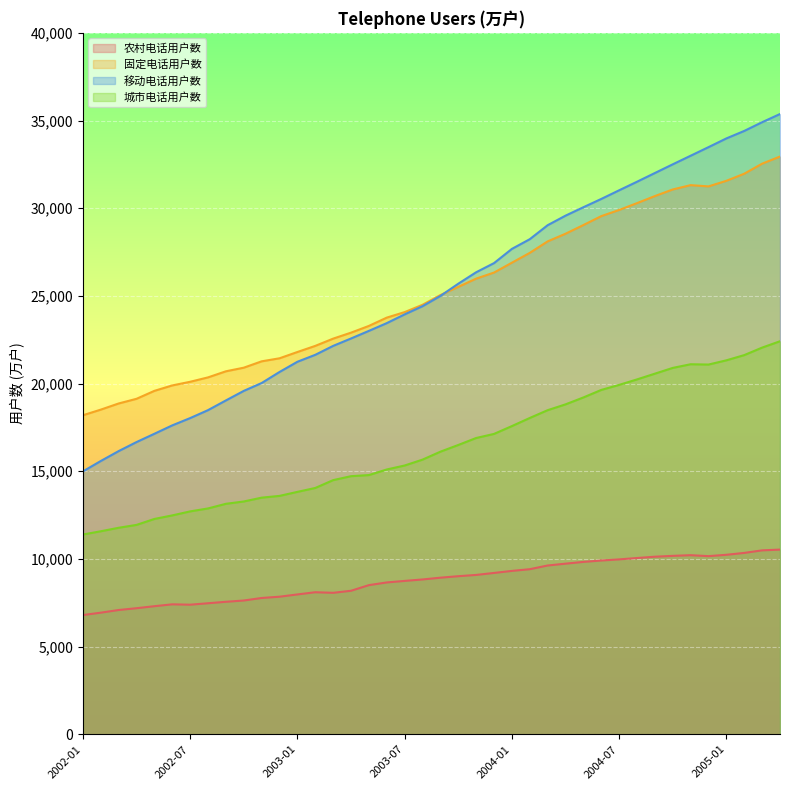

What position from the right is 2002-09?

32